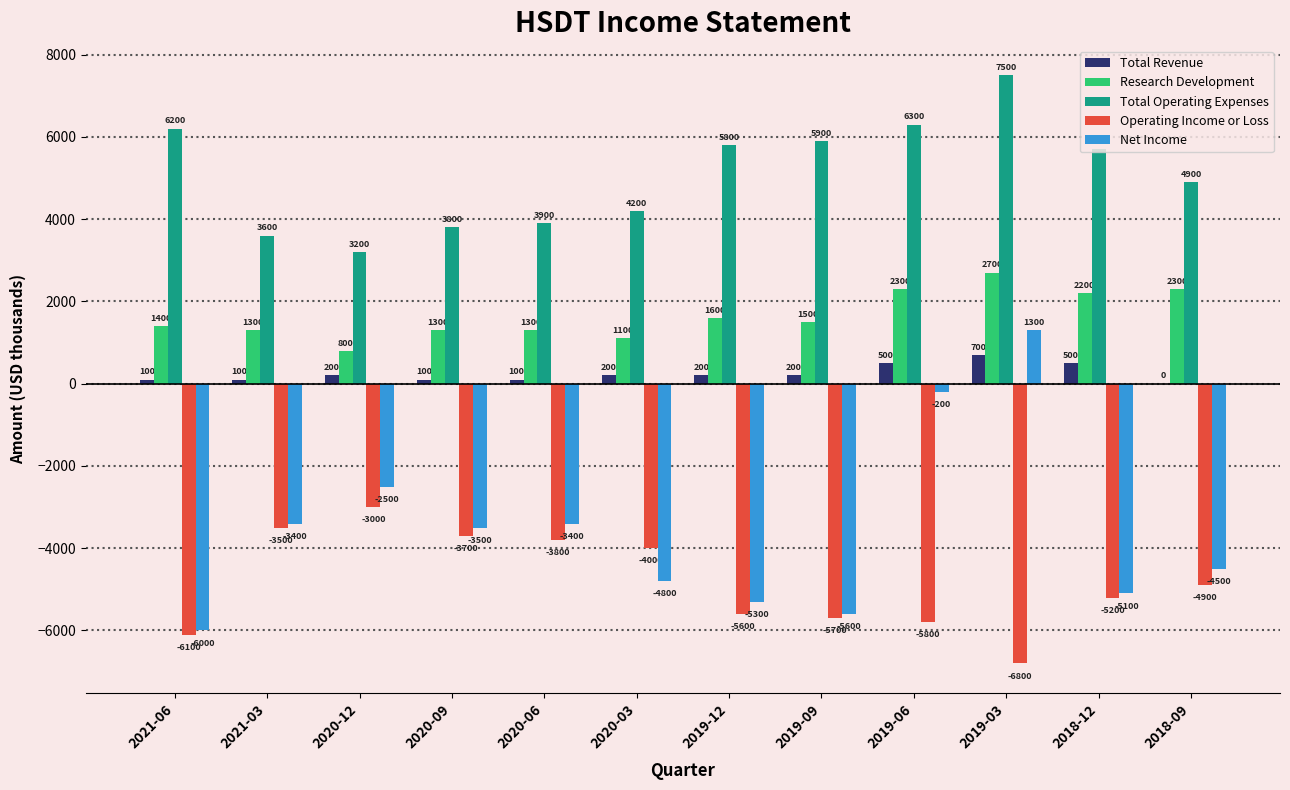

How many distinct data groups are displayed?

5